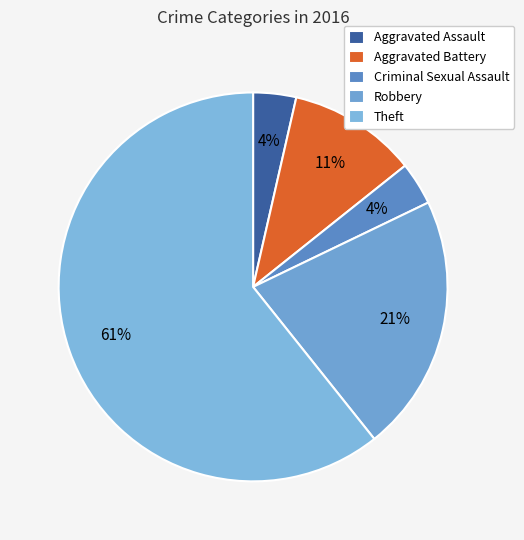

True or false: Theft accounts for 61% of the total.

True